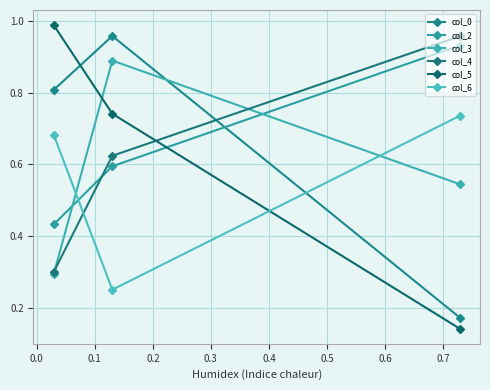

What is the value of the col_5 point at the 2nd from the left?

0.7